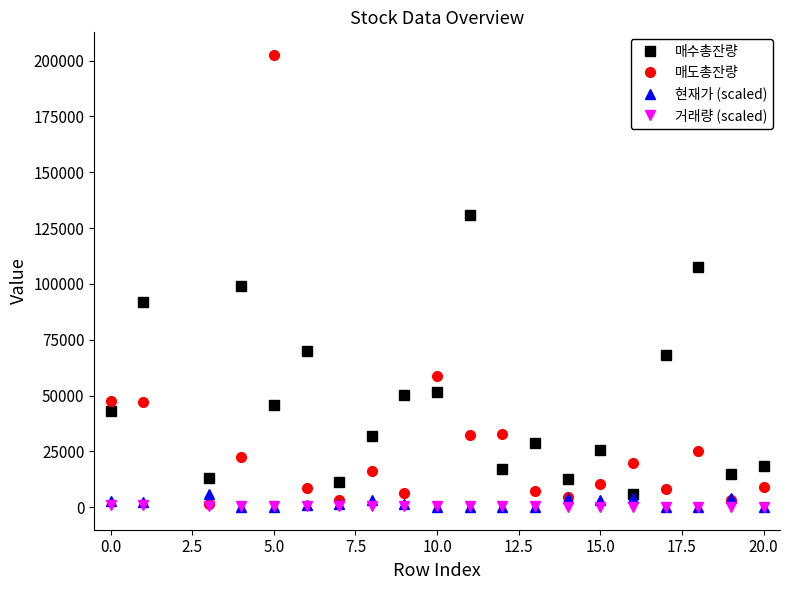

True or false: 매수총잔량 has more than 2 points higher than both neighbors.

True